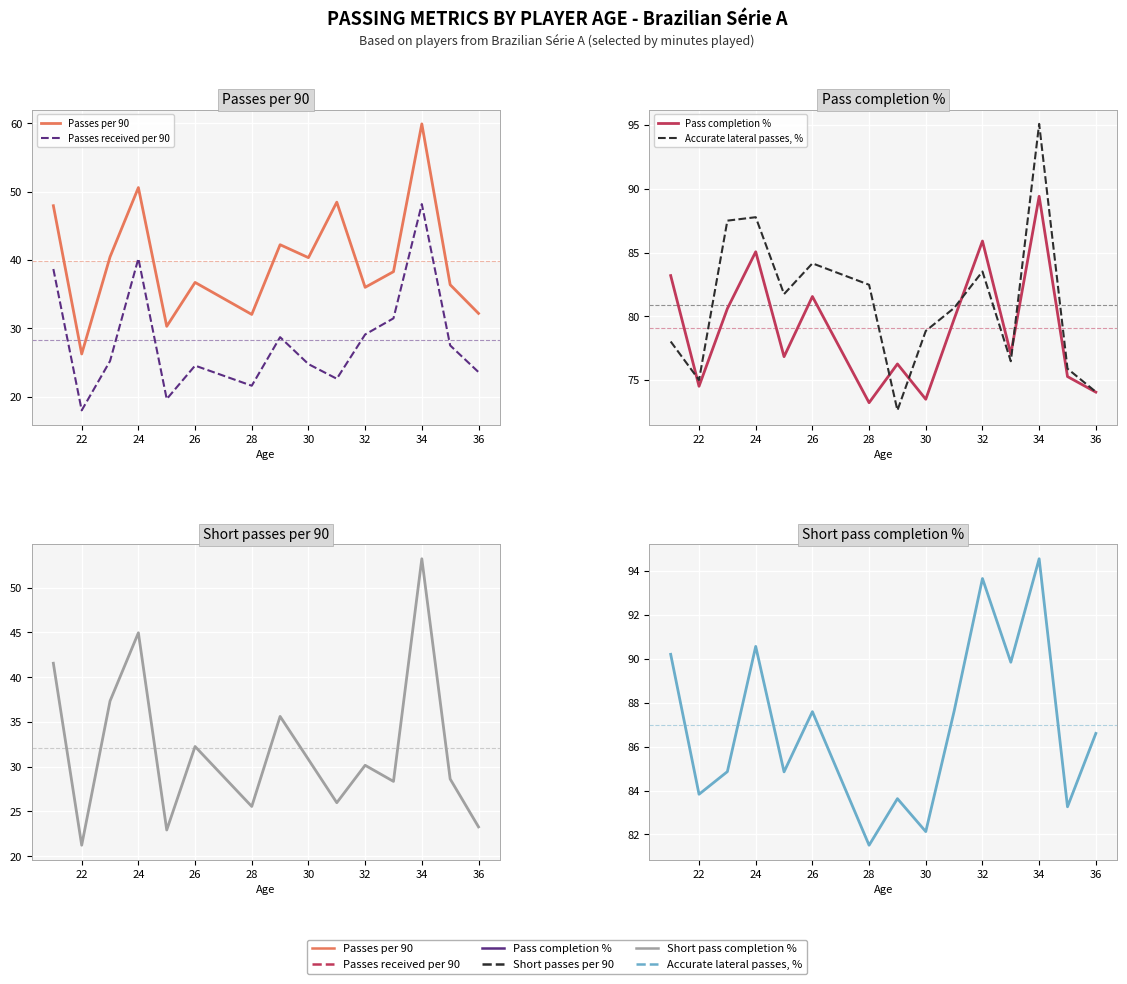

Rank the series by their maximum value, from highest to lowest.

Accurate lateral passes, %, Short pass completion %, Pass completion %, Passes per 90, Short passes per 90, Passes received per 90